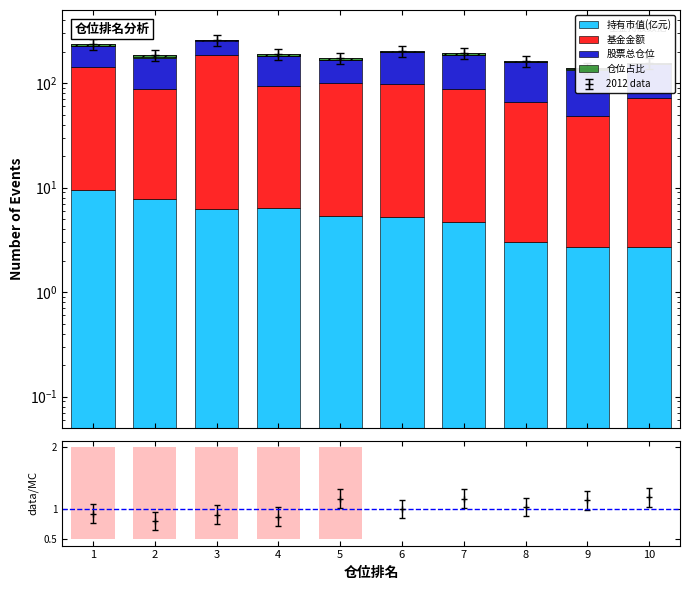

Reading right to left, extract all data points from this chart.

持有市值(亿元): 10=2.7	9=2.7	8=3.0	7=4.7	6=5.2	5=5.3	4=6.4	3=6.2	2=7.8	1=9.4
基金金额: 10=68.6	9=46.1	8=63.6	7=82.7	6=92.5	5=94.6	4=87.3	3=177.9	2=79.0	1=132.9
股票总仓位: 10=80.1	9=85.1	8=92.0	7=98.9	6=99.4	5=66.5	4=88.2	3=71.3	2=88.0	1=86.3
仓位占比: 10=3.9	9=5.9	8=4.7	7=5.6	6=5.6	5=5.7	4=6.1	3=3.5	2=9.9	1=7.1